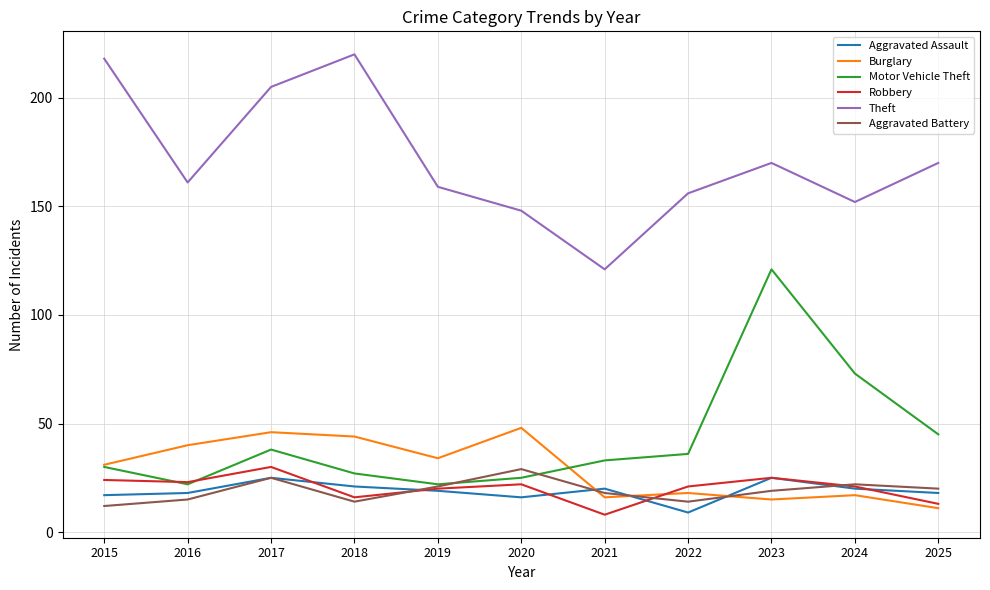

At how many categories does at least one series exceed 215?

2